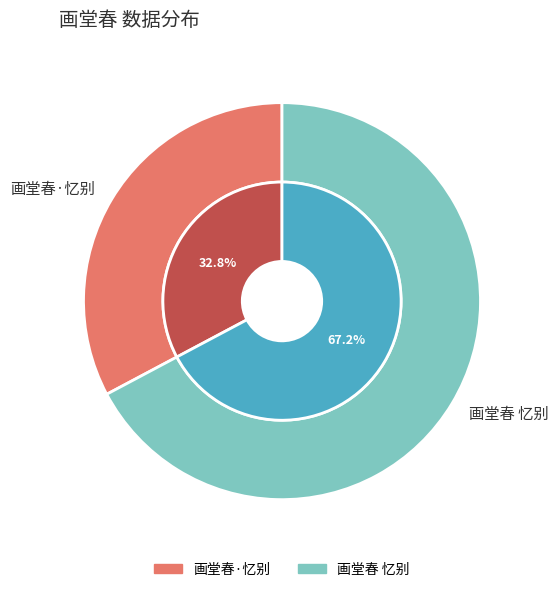

Count the number of slices in the pie.

2